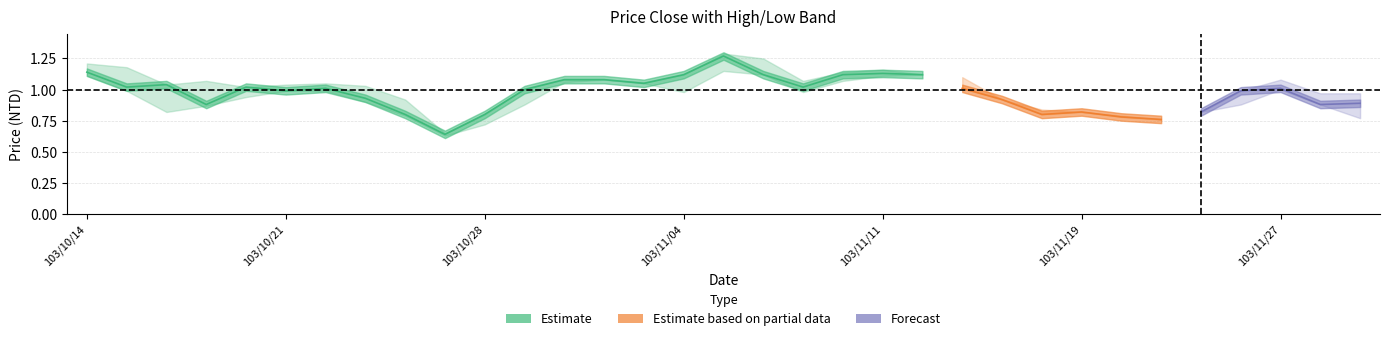

In close, how many points are lower than both neighbors (excluding endpoints)?

9